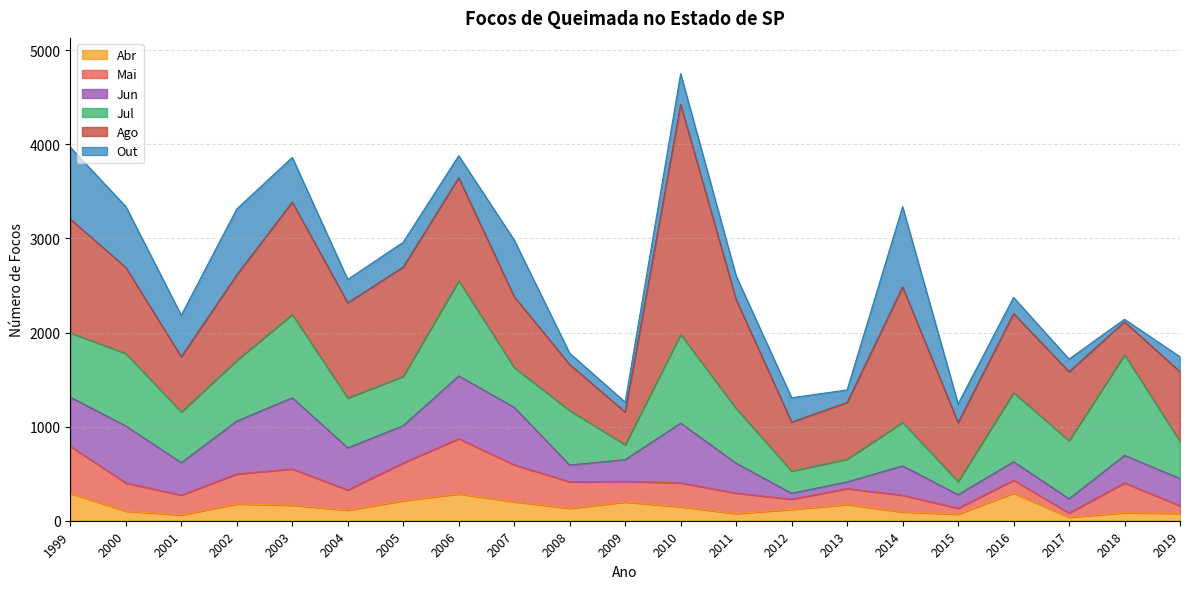

True or false: Jul and Ago intersect in this chart.

True